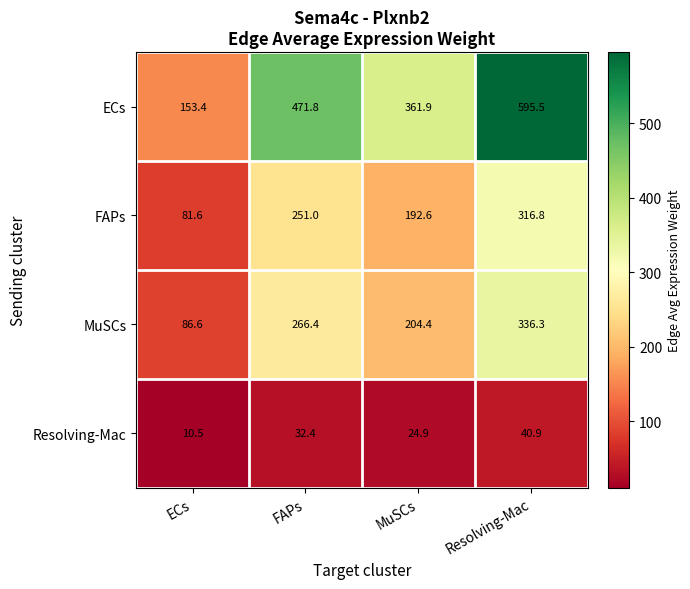

What is the sum of the Resolving-Mac values at ECs and Resolving-Mac?

51.4